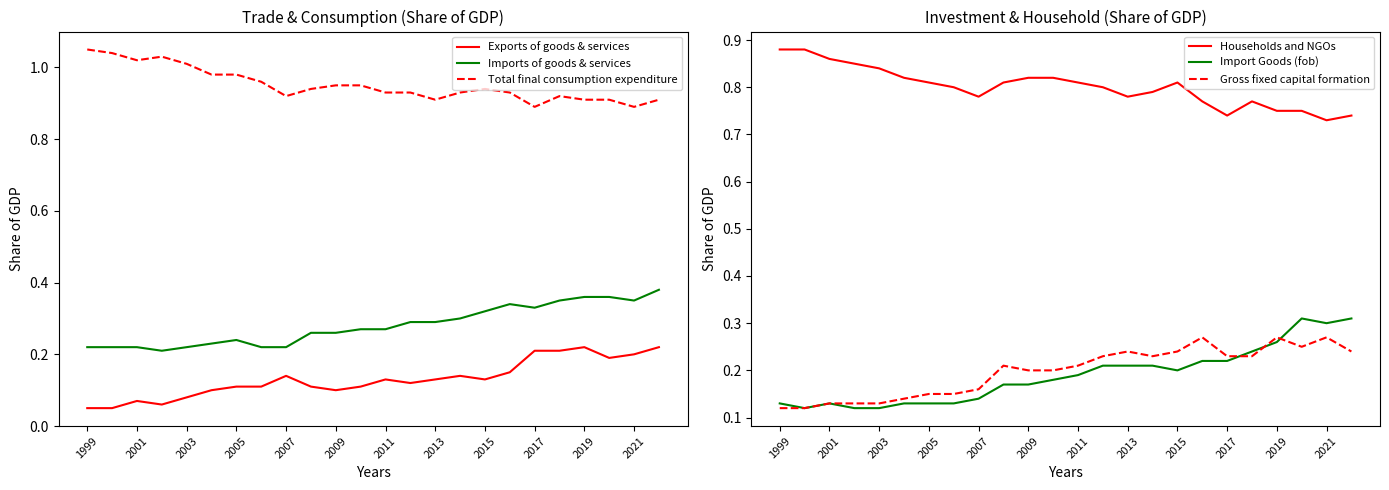

The value of Households and NGOs at 2005 is 1.4. True or false?

False